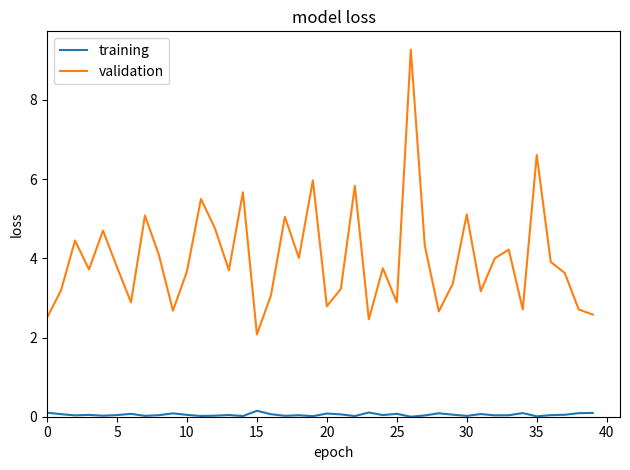

What is the maximum value for validation?

9.3